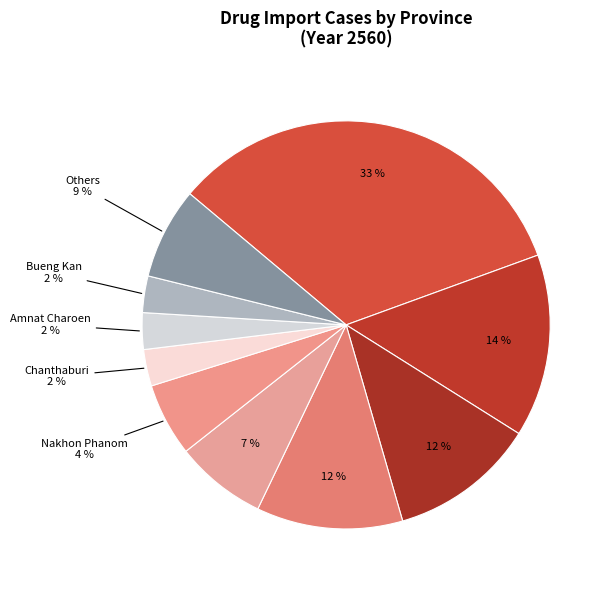

Is there a majority slice in this chart?

No